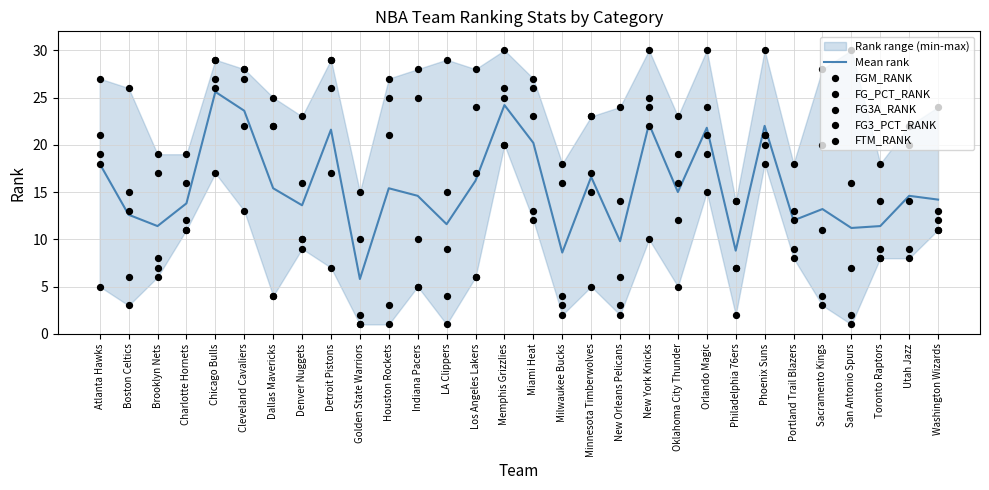

Which series has the widest spread of Y values?

FGM_RANK